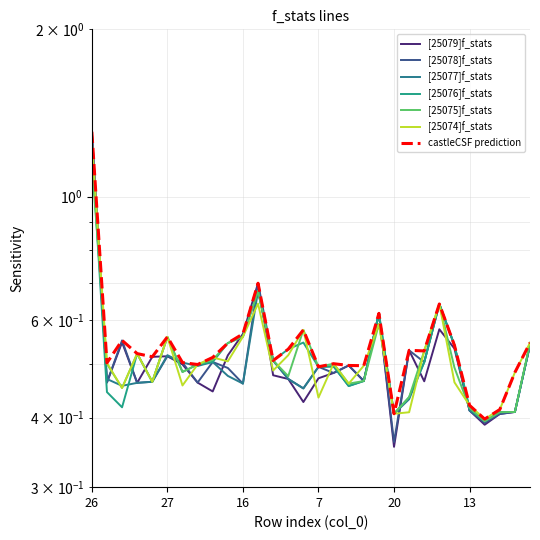

What is the total value across all series at 1?

4.1